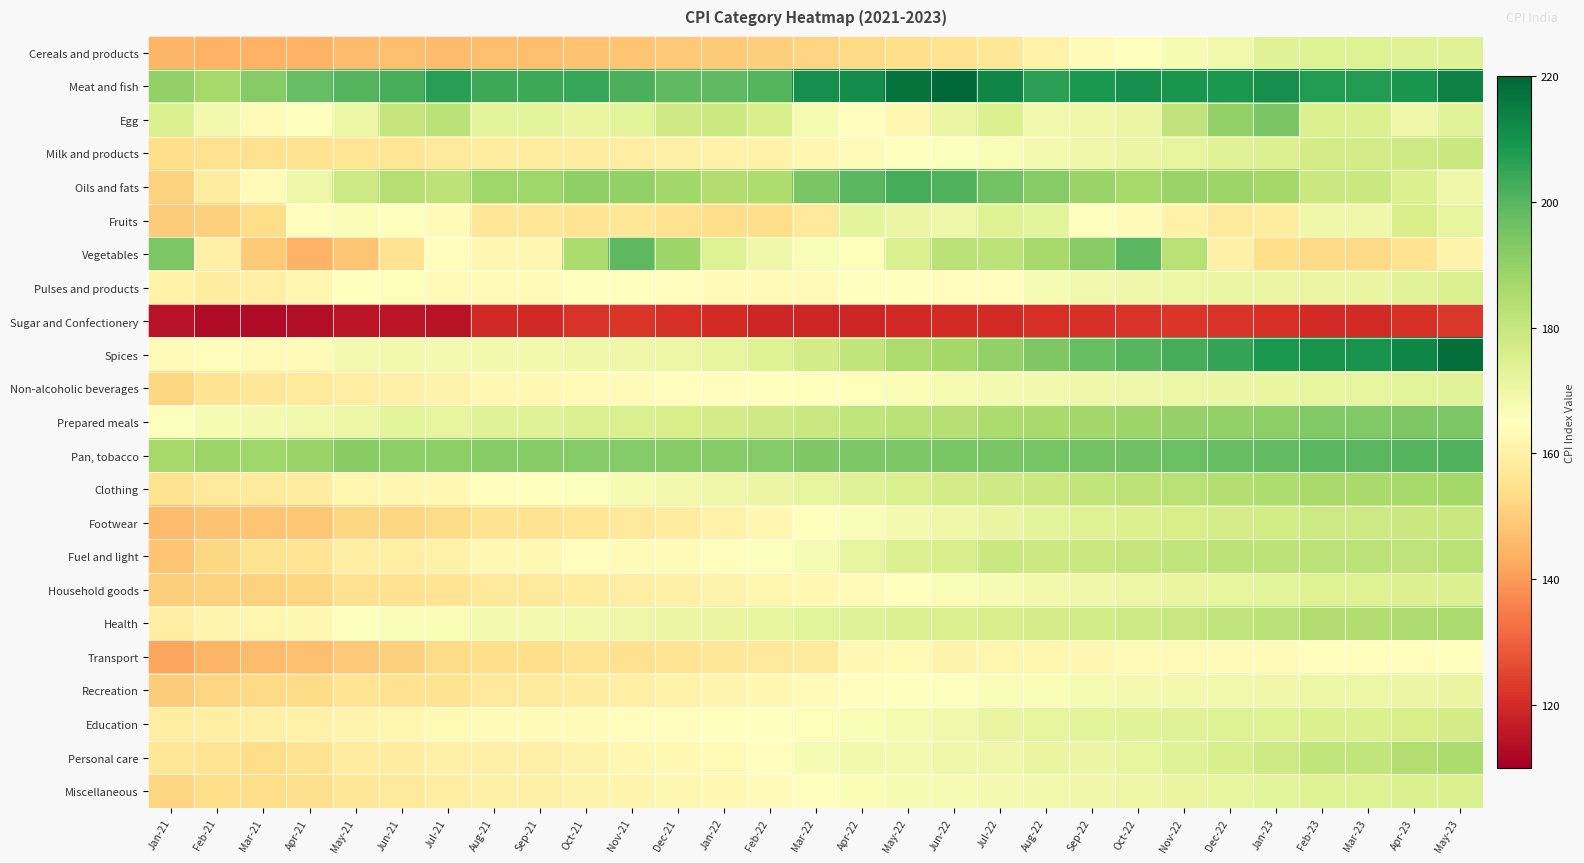

What is the difference between the highest and lowest values at Sep-21?

84.3